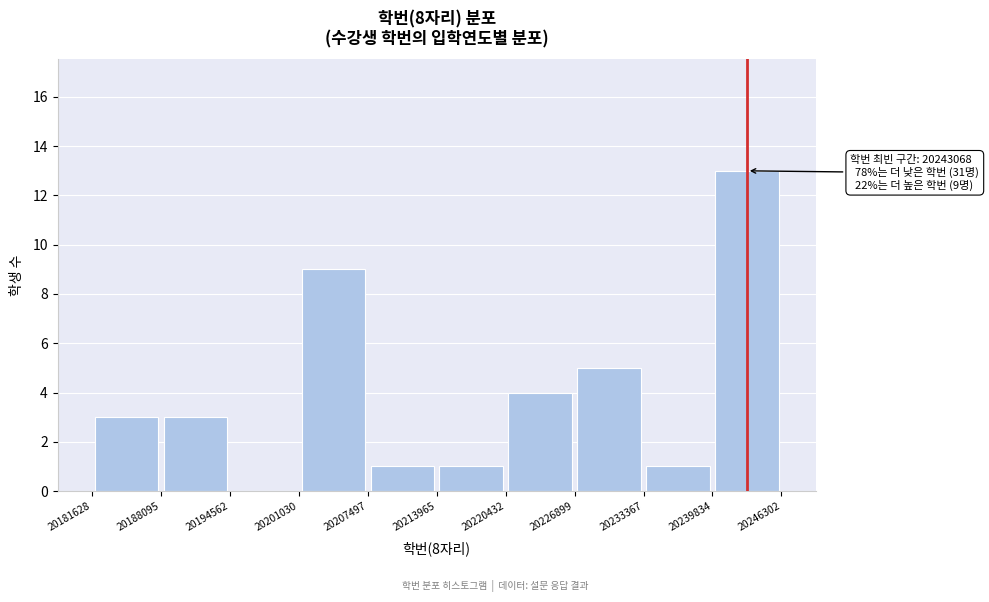

Over which range of the x-axis is the bar tallest?

20239834 to 20246302